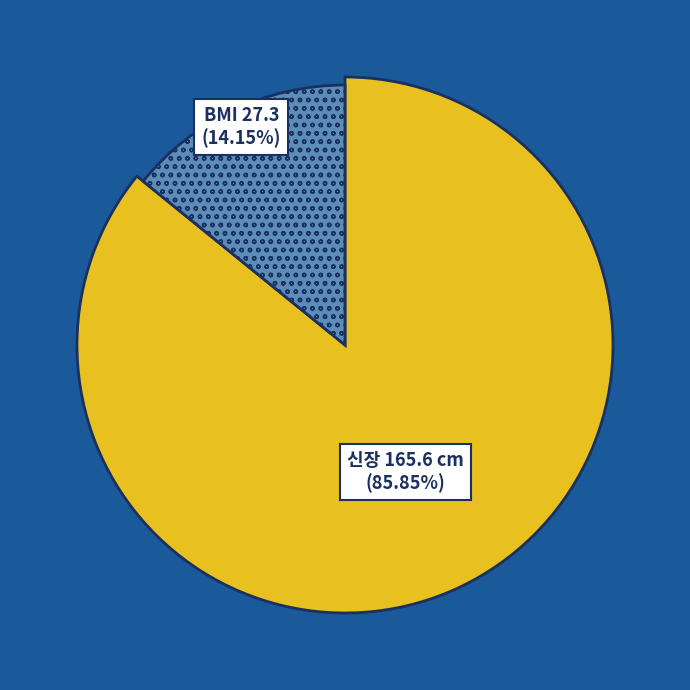

Which has a higher value, m (1.656) or cm (165.6)?

cm (165.6)